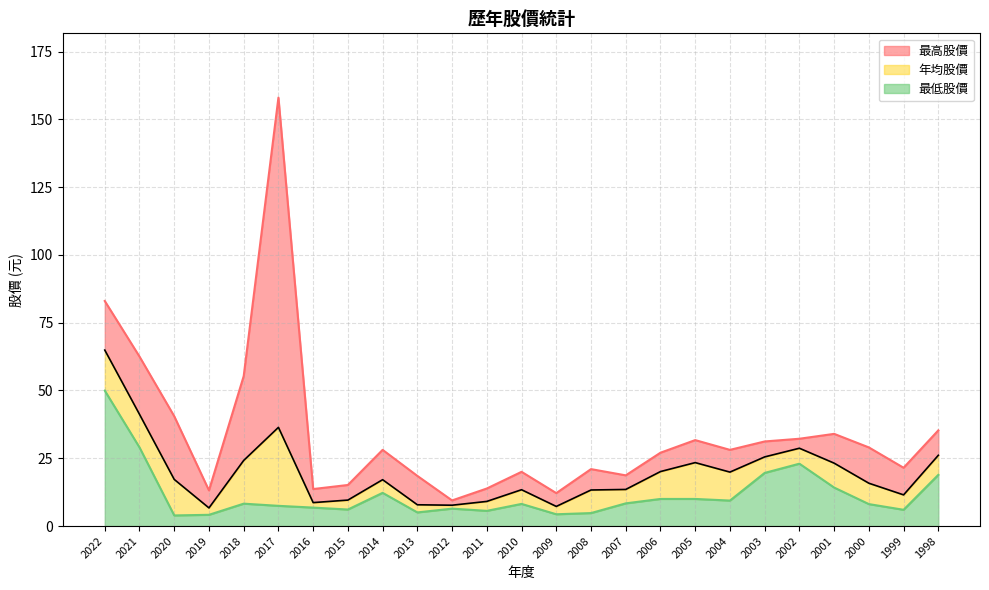

Is the value of 年均股價 at 2018 greater than the value of 最低股價 at 2016?

Yes